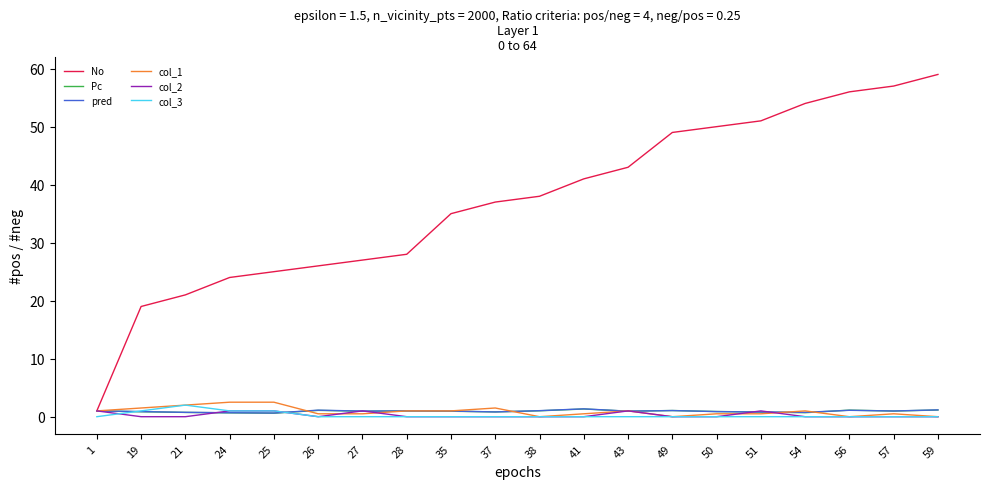

Which series has the largest total across all categories?

No